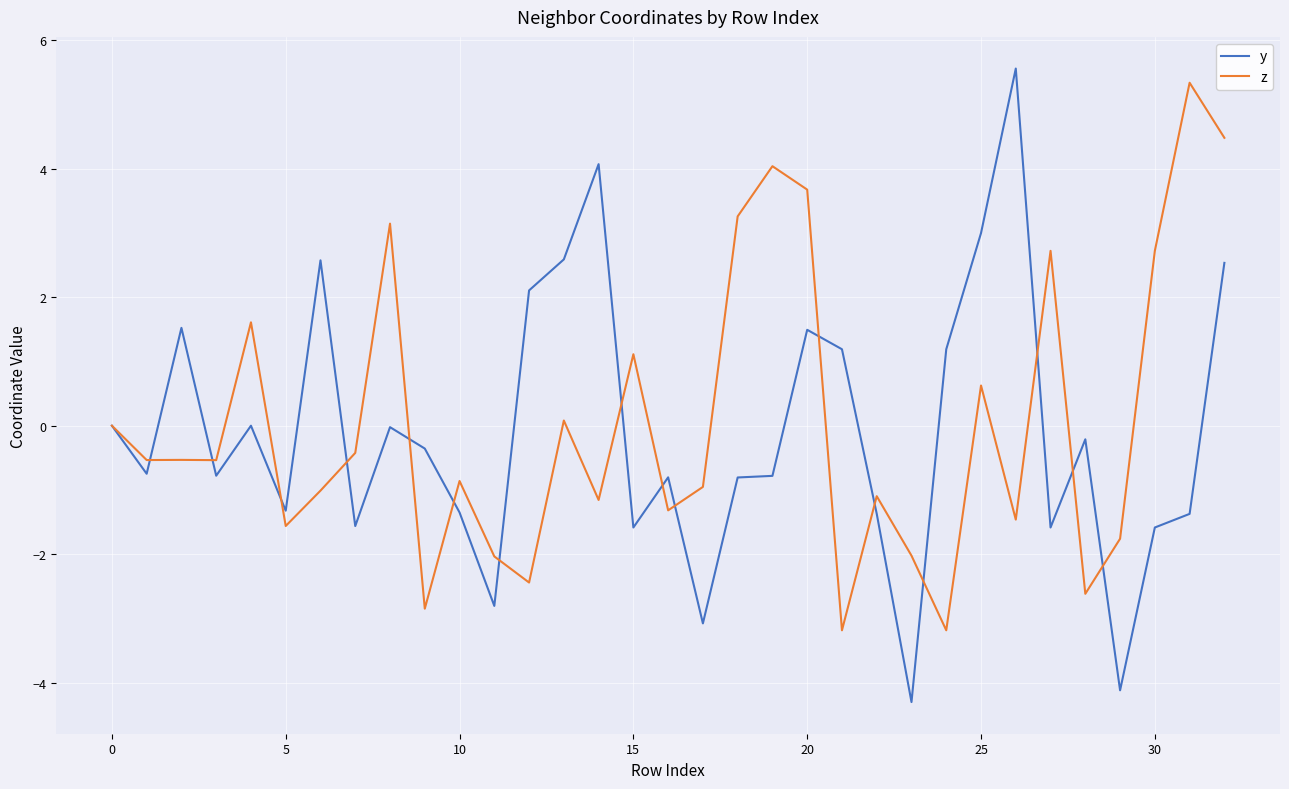

List the series in order of their overall mean, highest first.

z, y